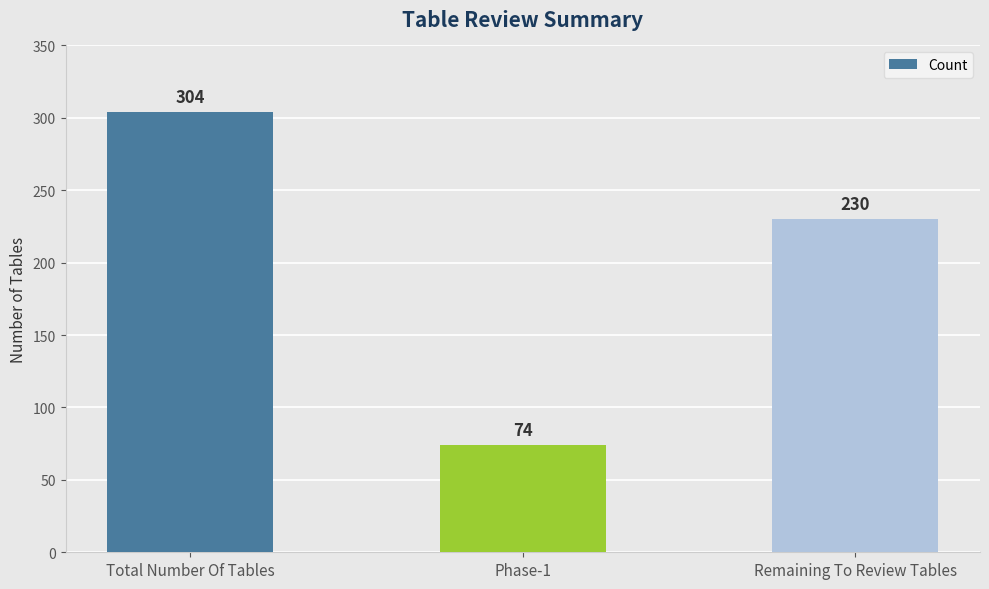

Is it true that the value at Remaining To Review Tables is 104?

False